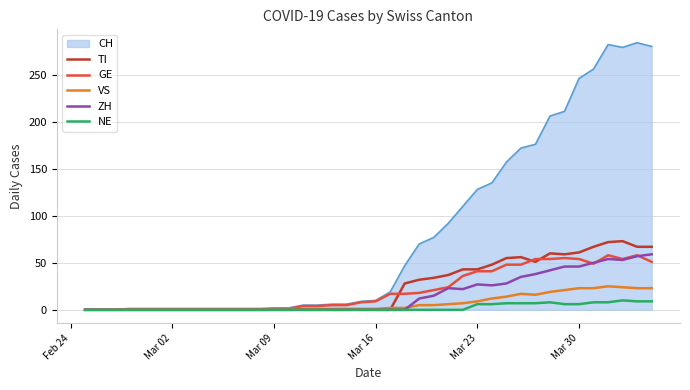

Which series has the largest total across all categories?

CH